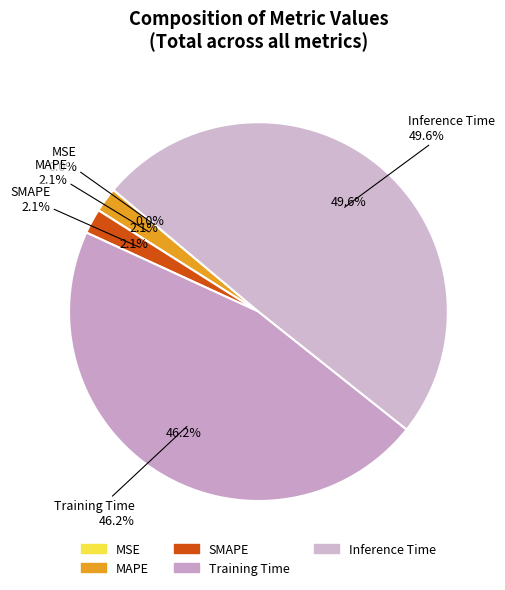

Which has a higher value, Inference Time or MSE?

Inference Time